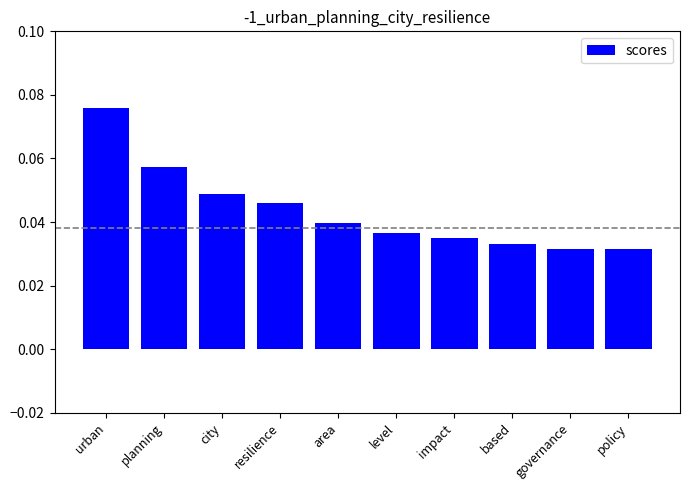

How many bars are there in total?

10